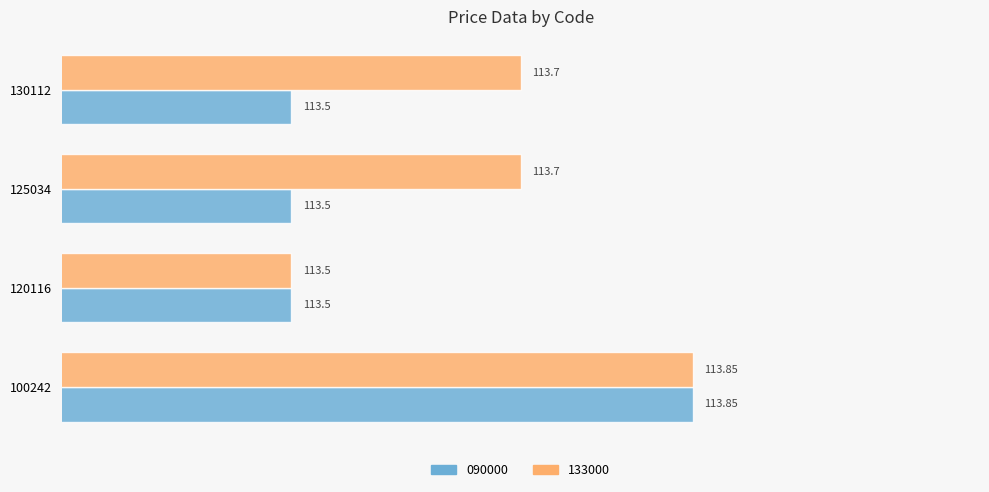

What is the average value of the 133000 series?

113.7